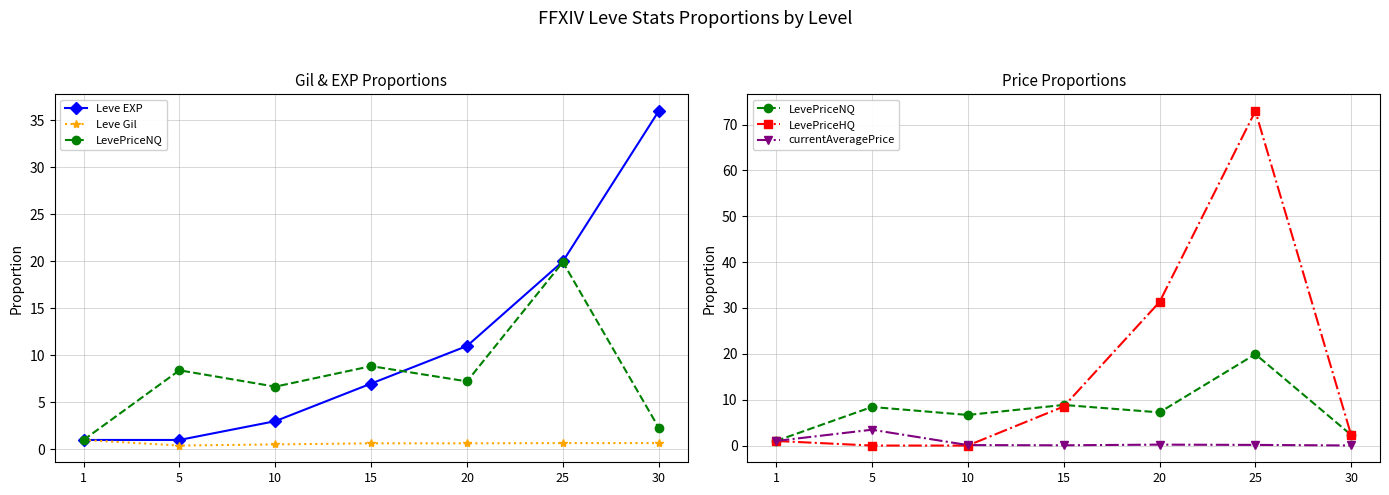

At 20, list the series in order from largest to smallest.

LevePriceHQ, Leve EXP, LevePriceNQ, Leve Gil, currentAveragePrice